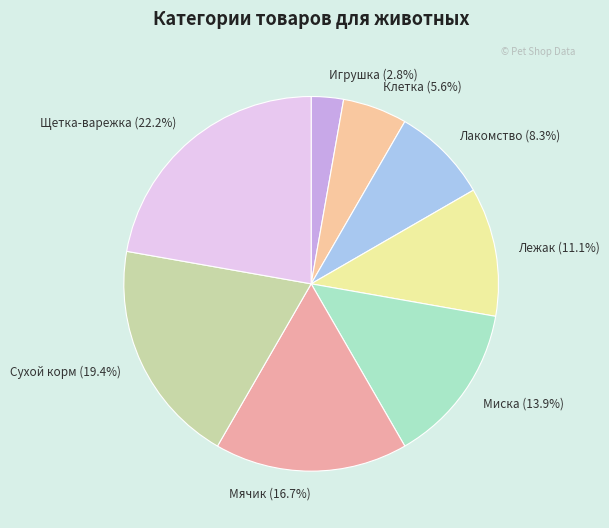

Is it true that Сухой корм is 19% of the pie?

True